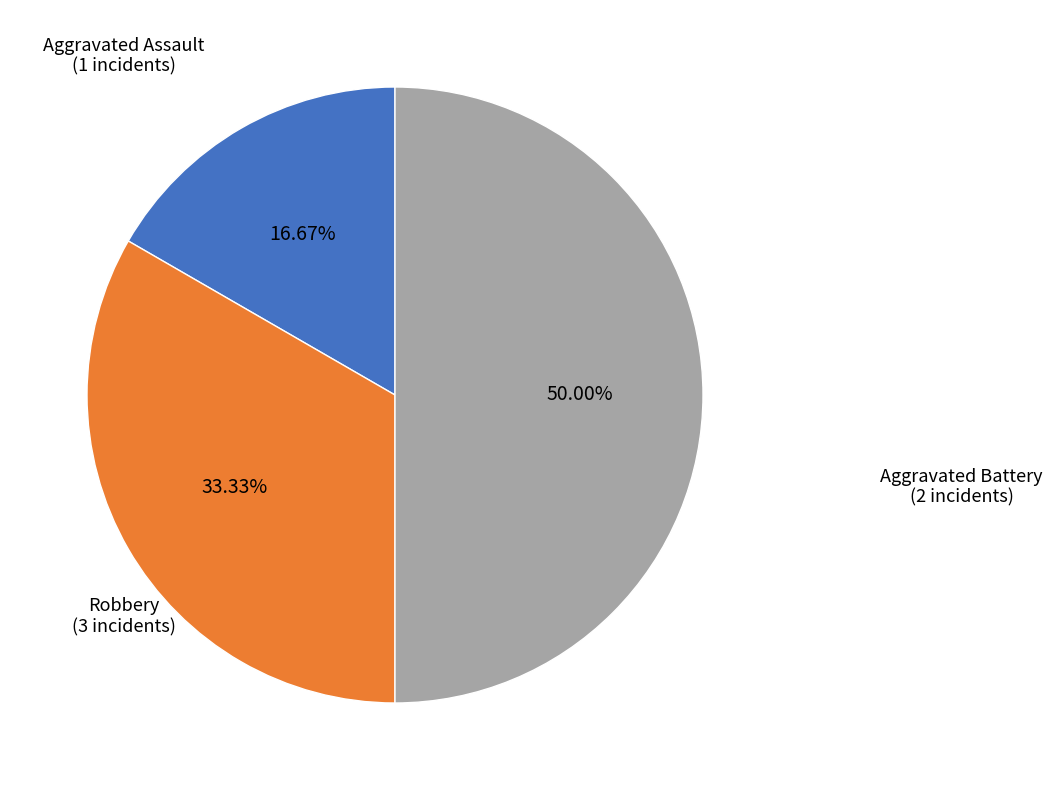

Which has a higher value, Robbery or Aggravated Battery?

Robbery